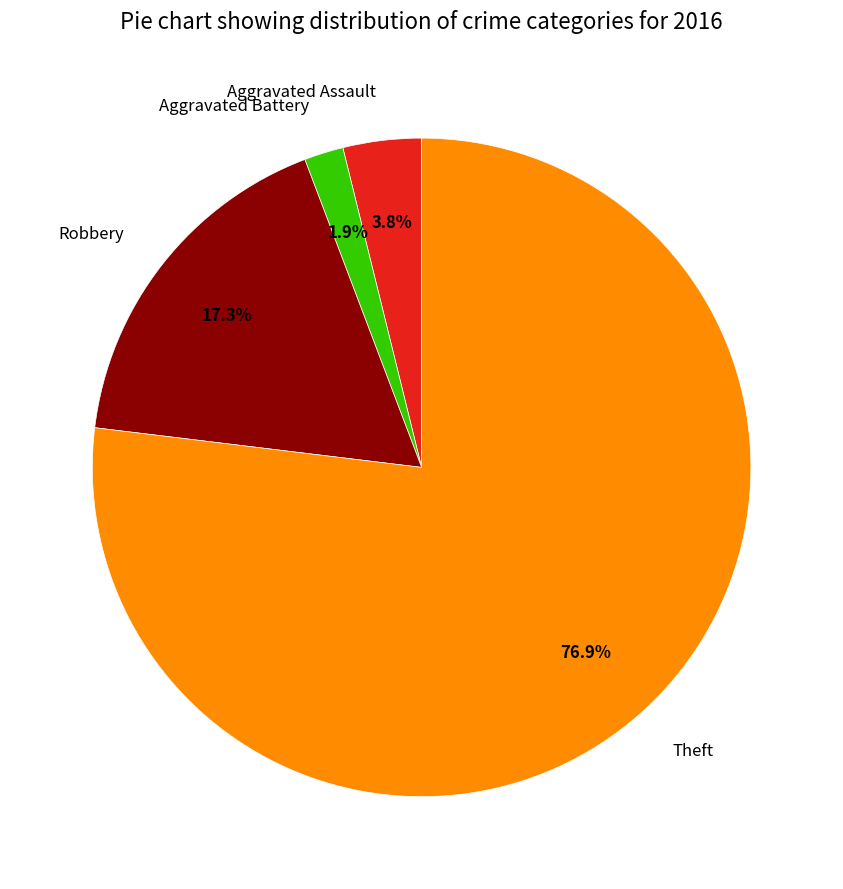

Between Aggravated Battery and Theft, which is larger?

Theft